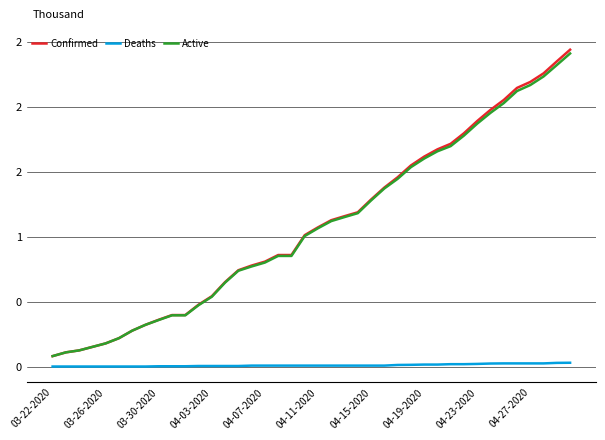

True or false: Deaths and Active cross at least once.

False